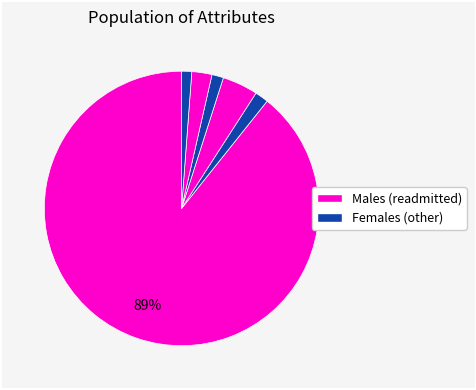

How many slices are in this pie chart?

6